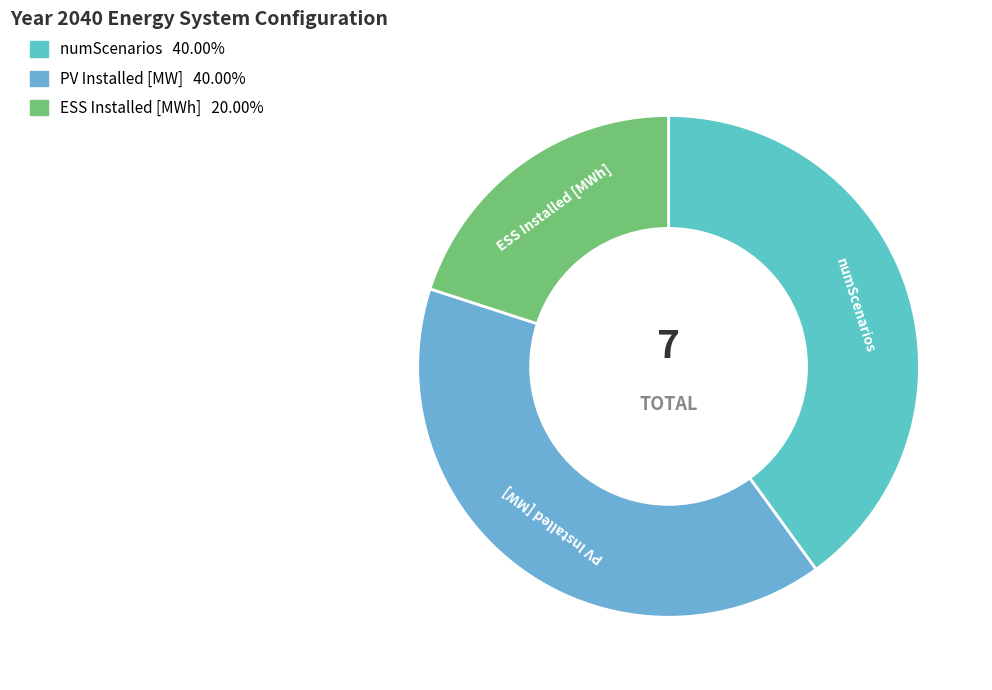

What is the ratio of the value at numScenarios to the value at ESS Installed [MWh]?

2.0